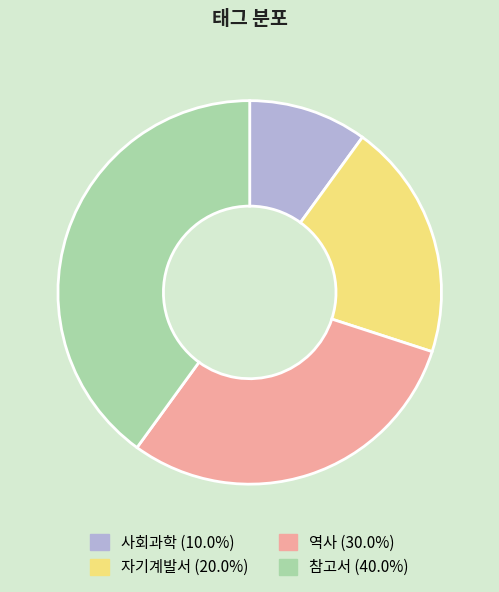

Which slice is the smallest?

사회과학